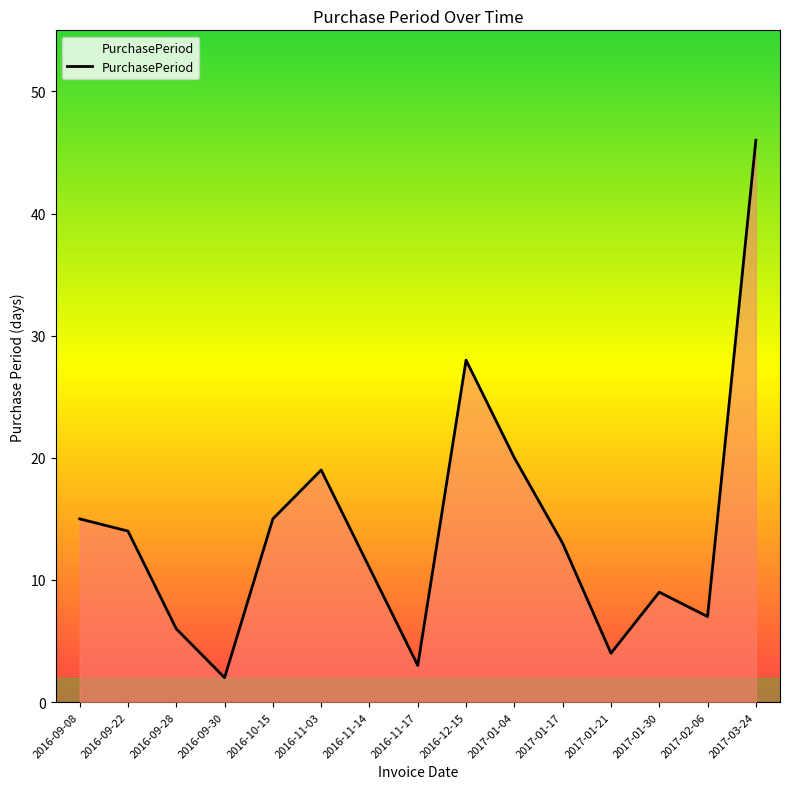

Which has a higher value, 2016-09-08 or 2016-12-15?

2016-12-15